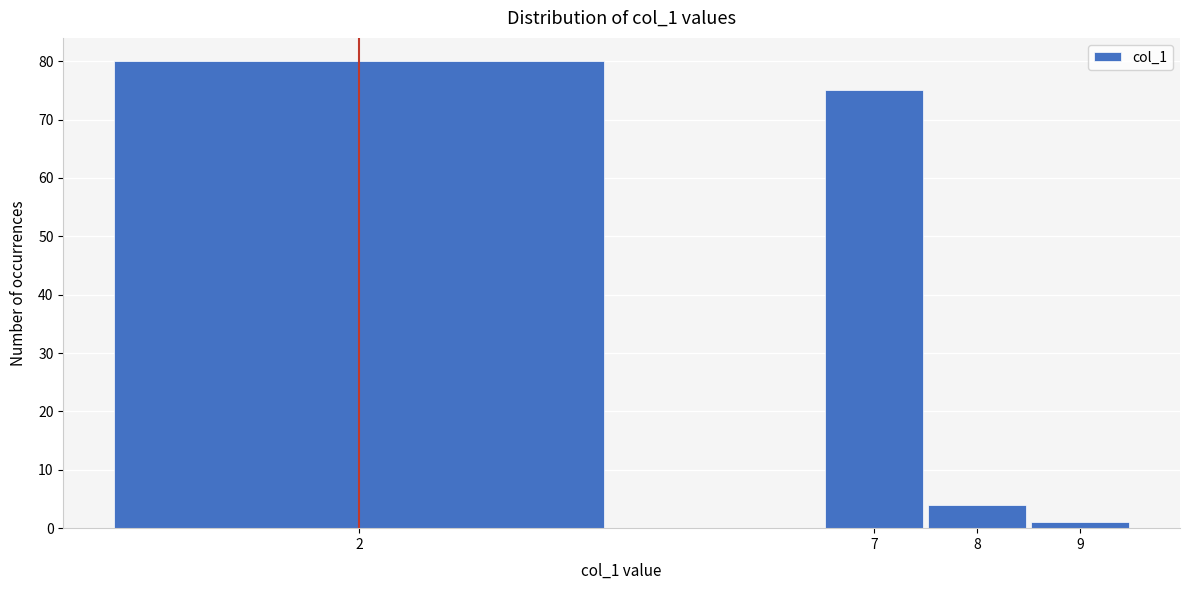

Reading right to left, what are all the values shown in this chart?

9=1	8=4	7=75	2=80